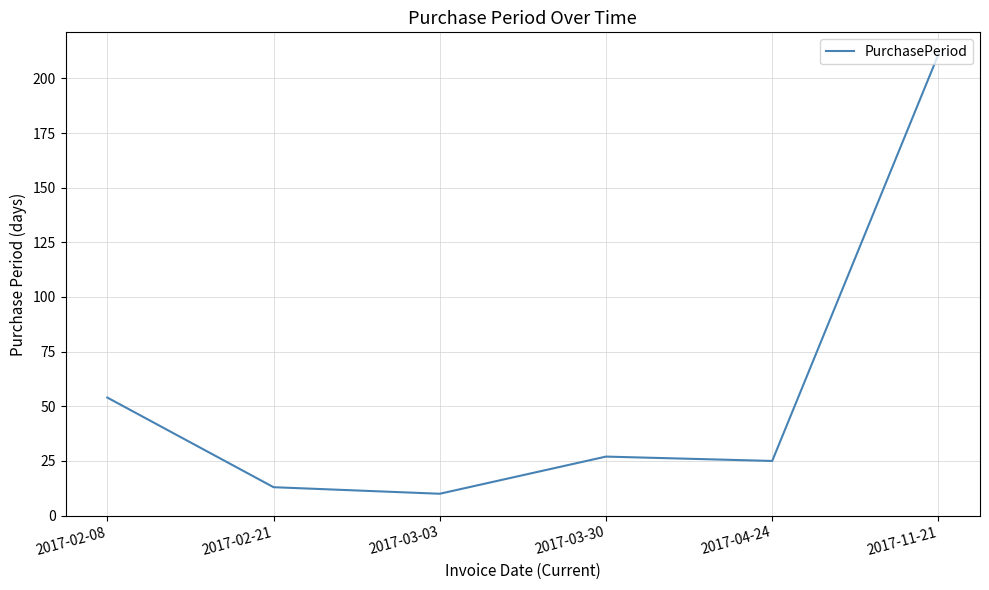

What is the difference between the values at 2017-03-30 and 2017-02-08?

27